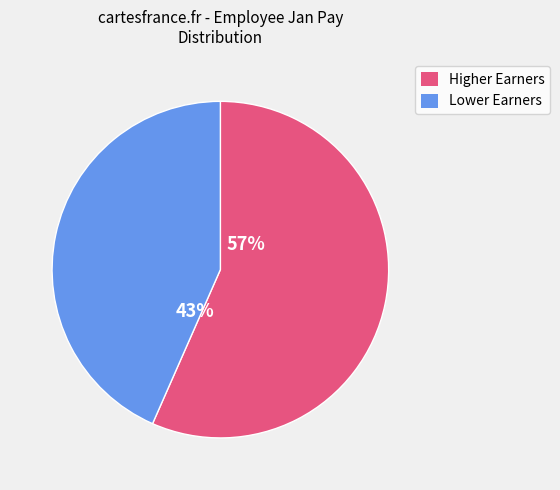

What is the ratio of the value at Higher Earners to the value at Lower Earners?

1.3